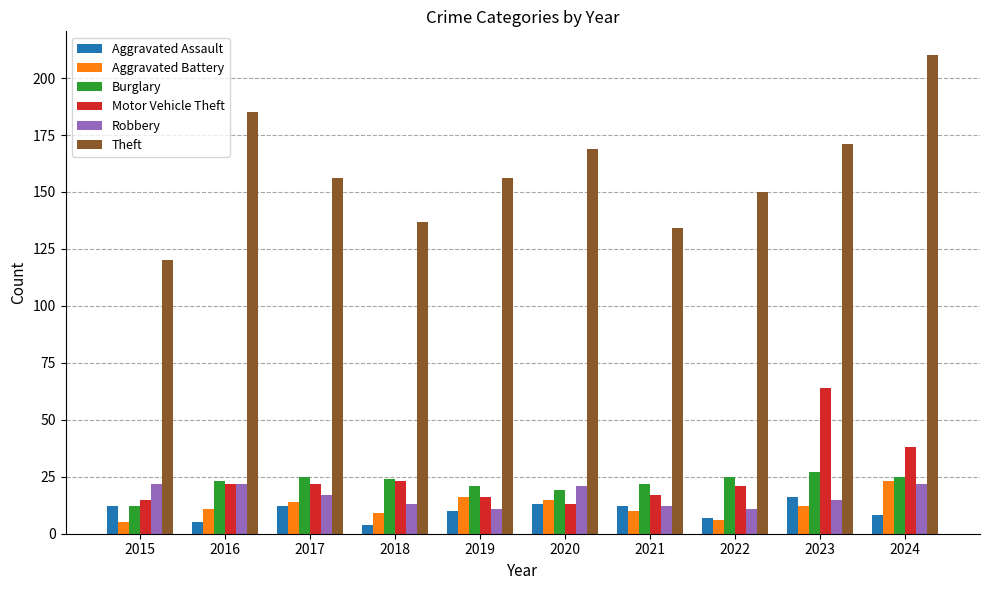

What is the sum of the Aggravated Battery values at 2023 and 2015?

17